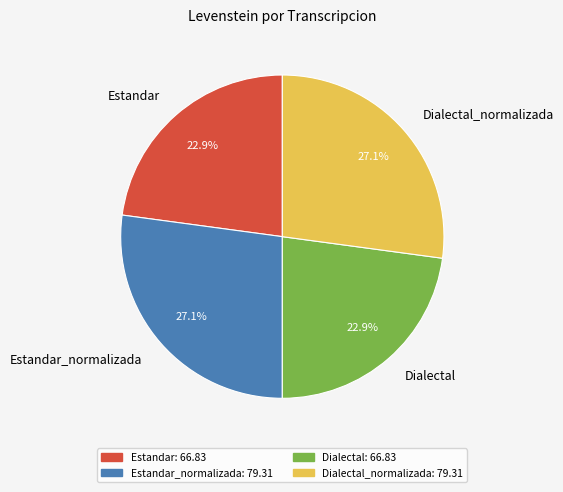

True or false: Dialectal_normalizada accounts for 20% of the total.

False